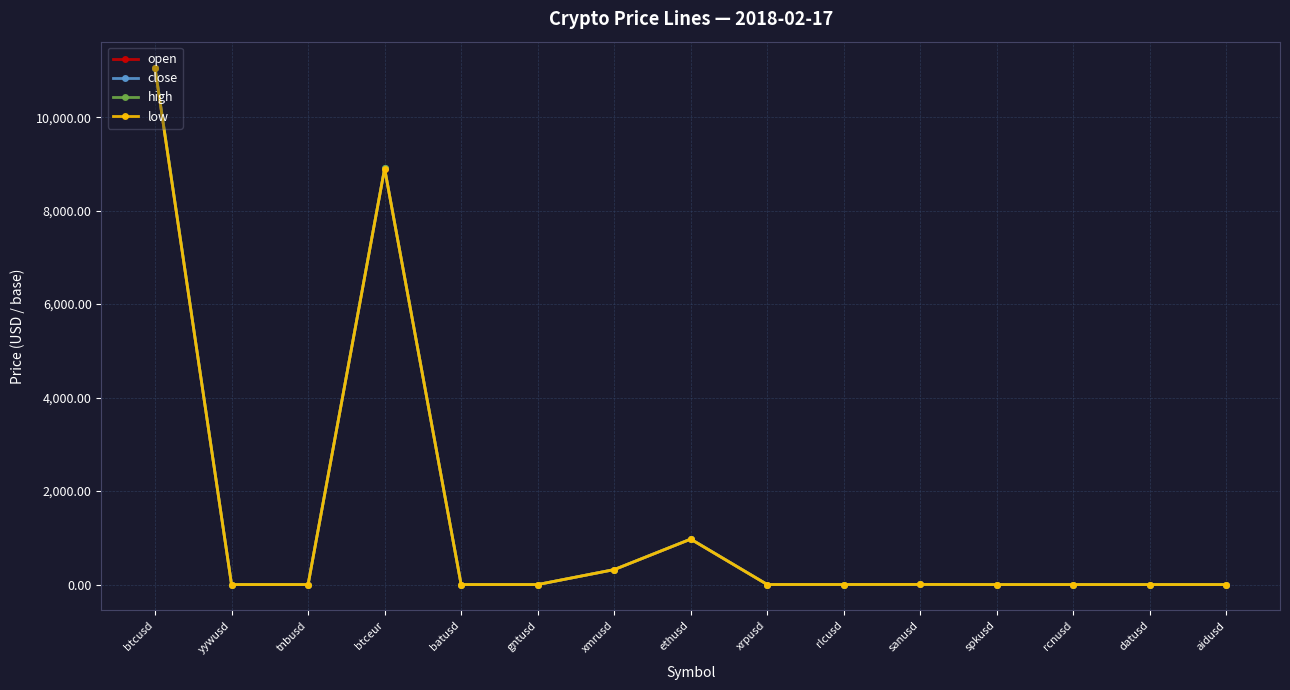

What is the smallest value displayed?

0.1